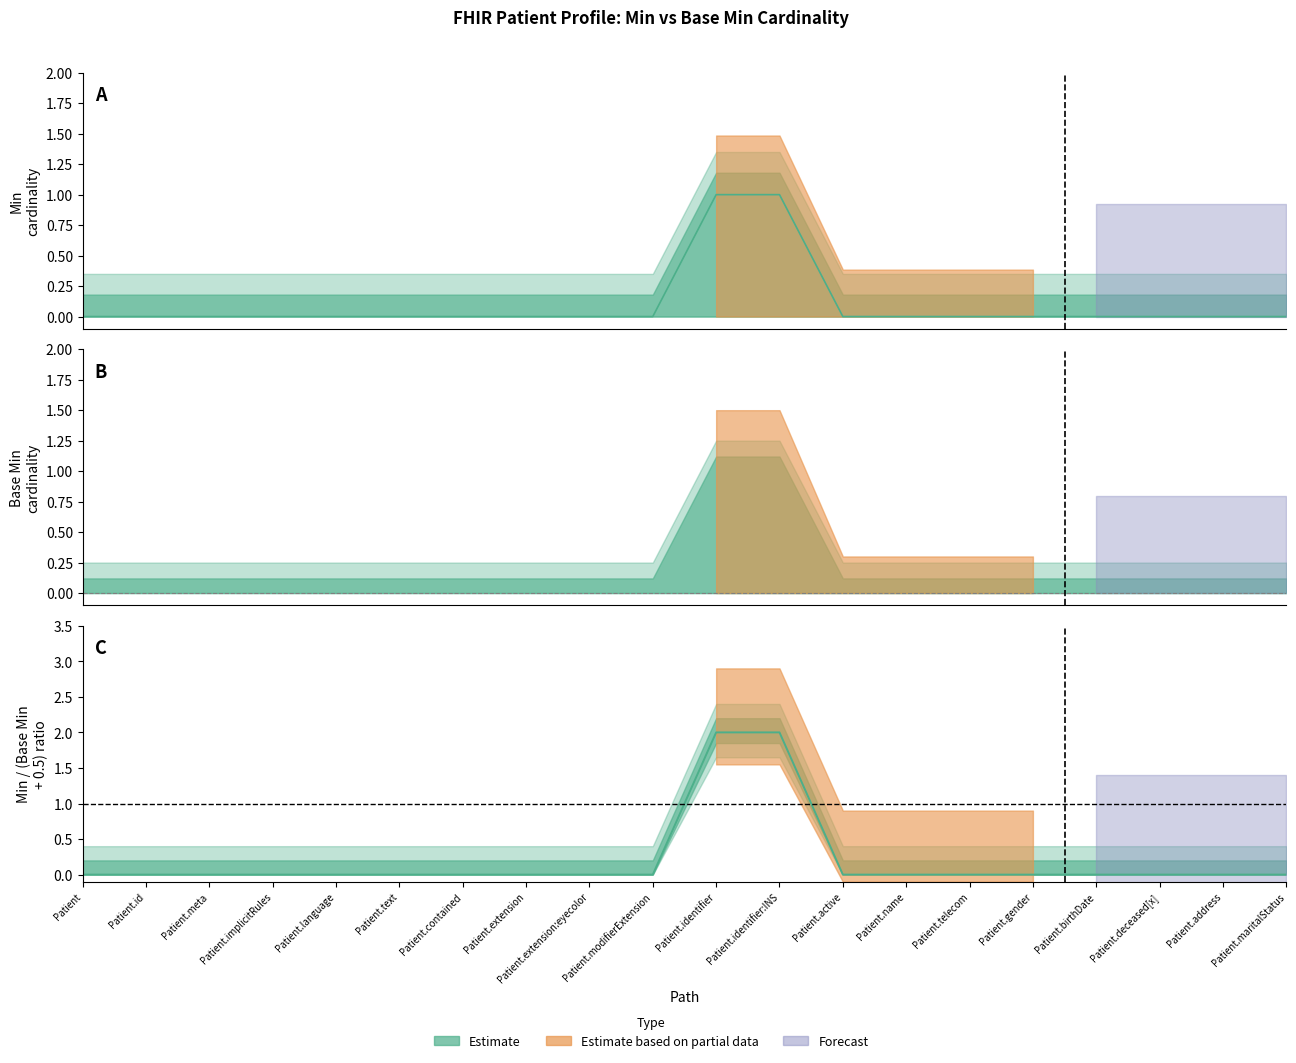

List the labels in order of value, smallest first.

Patient, Patient.id, Patient.meta, Patient.implicitRules, Patient.language, Patient.text, Patient.contained, Patient.extension, Patient.extension:eyecolor, Patient.modifierExtension, Patient.active, Patient.name, Patient.telecom, Patient.gender, Patient.birthDate, Patient.deceased[x], Patient.address, Patient.maritalStatus, Patient.identifier, Patient.identifier:INS